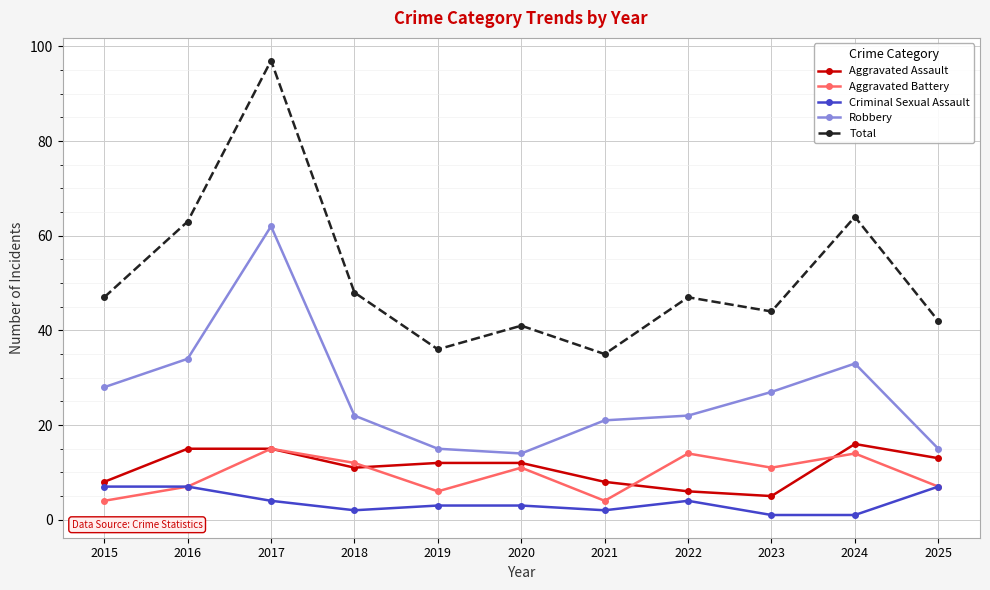

Reading left to right, list all the values displayed in this chart.

Aggravated Assault: 2015=8	2016=15	2017=15	2018=11	2019=12	2020=12	2021=8	2022=6	2023=5	2024=16	2025=13
Aggravated Battery: 2015=4	2016=7	2017=15	2018=12	2019=6	2020=11	2021=4	2022=14	2023=11	2024=14	2025=7
Criminal Sexual Assault: 2015=7	2016=7	2017=4	2018=2	2019=3	2020=3	2021=2	2022=4	2023=1	2024=1	2025=7
Robbery: 2015=28	2016=34	2017=62	2018=22	2019=15	2020=14	2021=21	2022=22	2023=27	2024=33	2025=15
Total: 2015=47	2016=63	2017=97	2018=48	2019=36	2020=41	2021=35	2022=47	2023=44	2024=64	2025=42